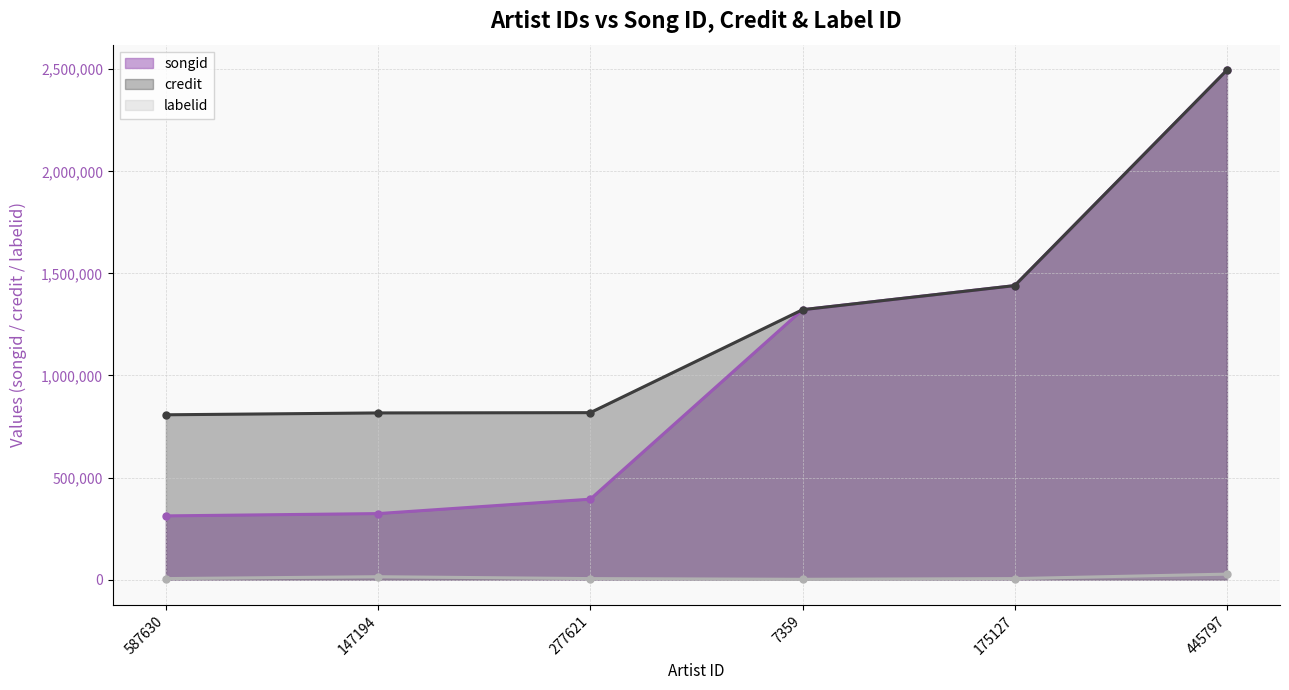

True or false: songid has a value of 312306 at 587630.

True